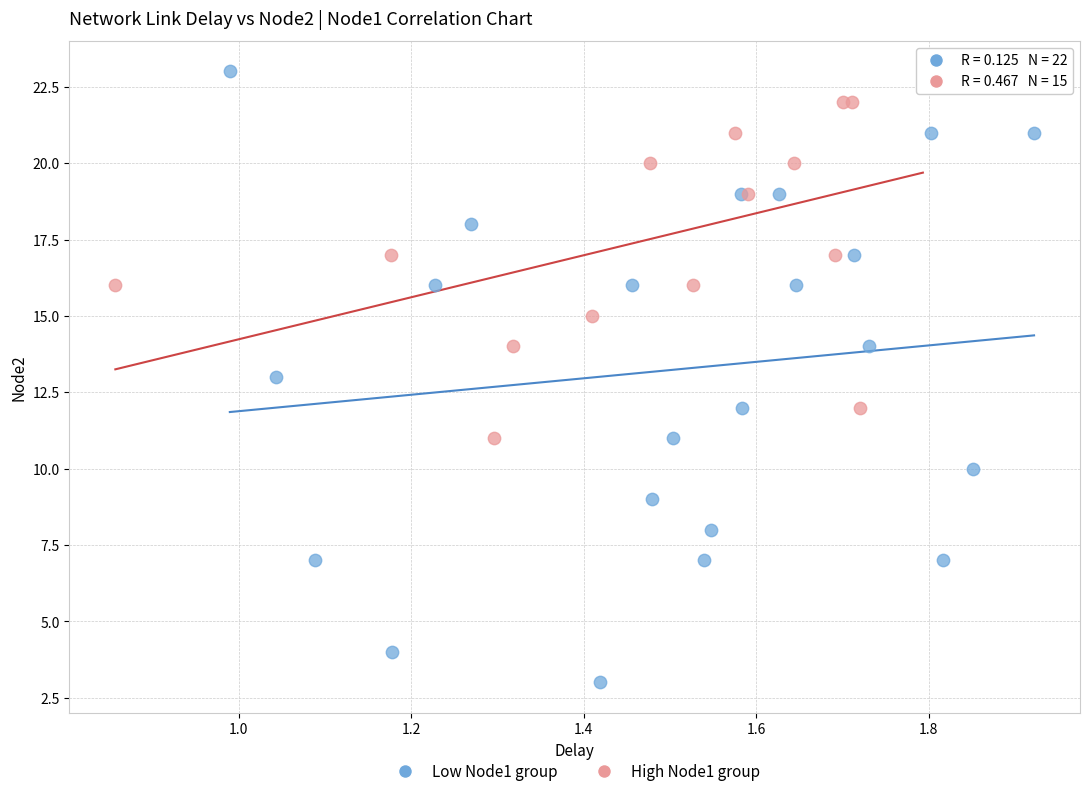

Which series reaches the minimum Y coordinate?

Low Node1 group